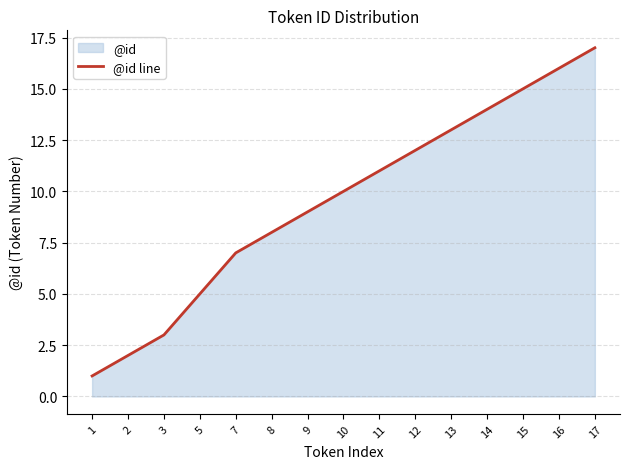

Does the chart display data point markers on the line(s)?

No